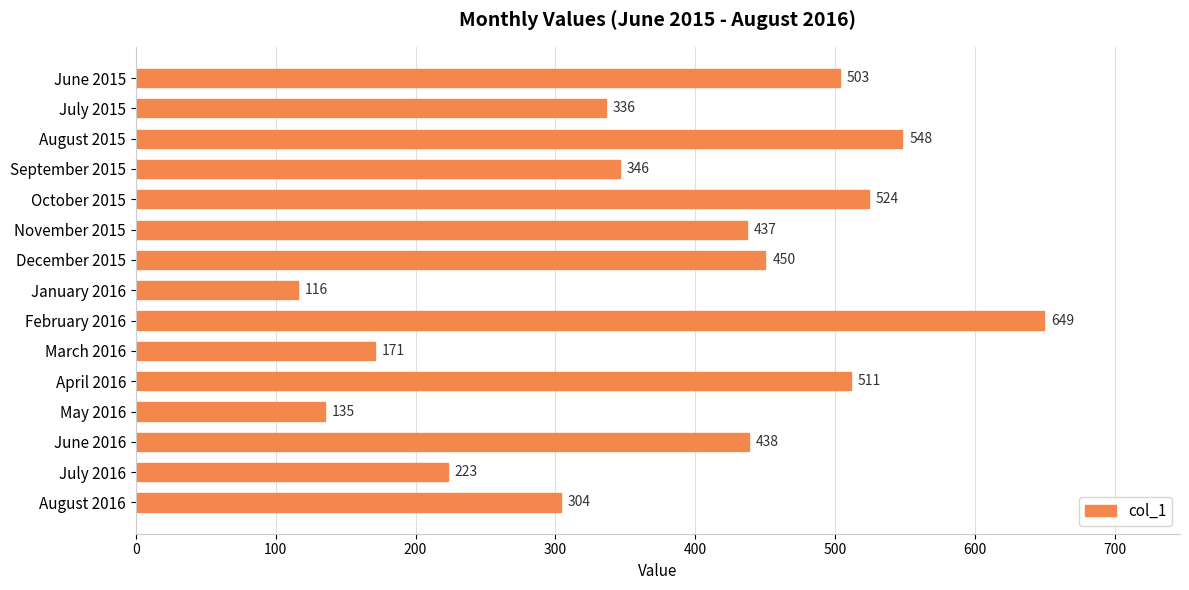

At which label is the value closest to 382?

September 2015